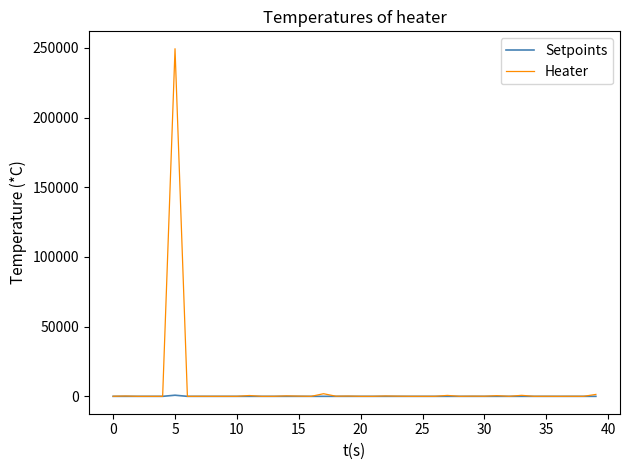

Is this an area chart (filled region under the line)?

No